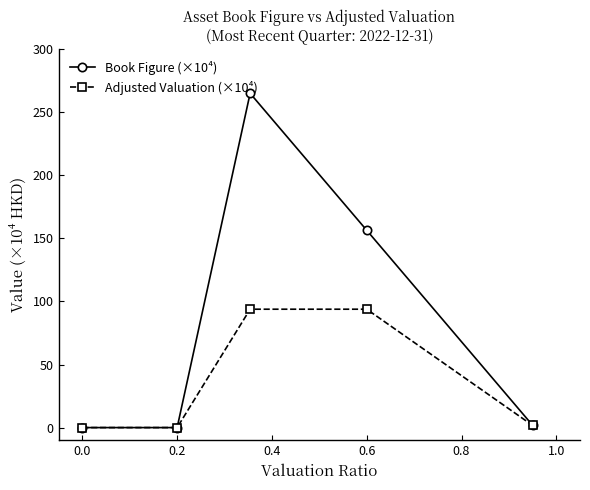

Which series has the widest spread of values?

Book Figure (×10⁴)